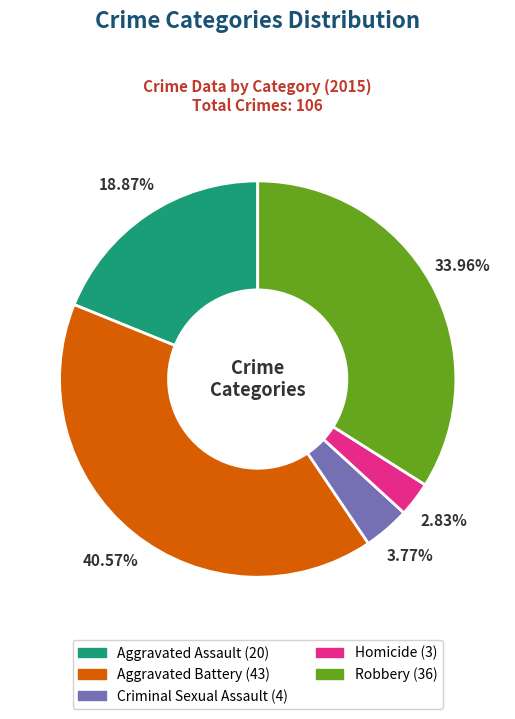

Is there a majority slice in this chart?

No